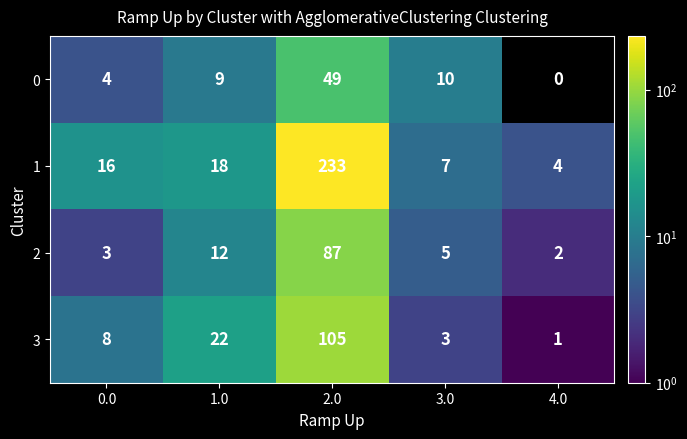

Which label corresponds to the largest value in the chart?

2.0